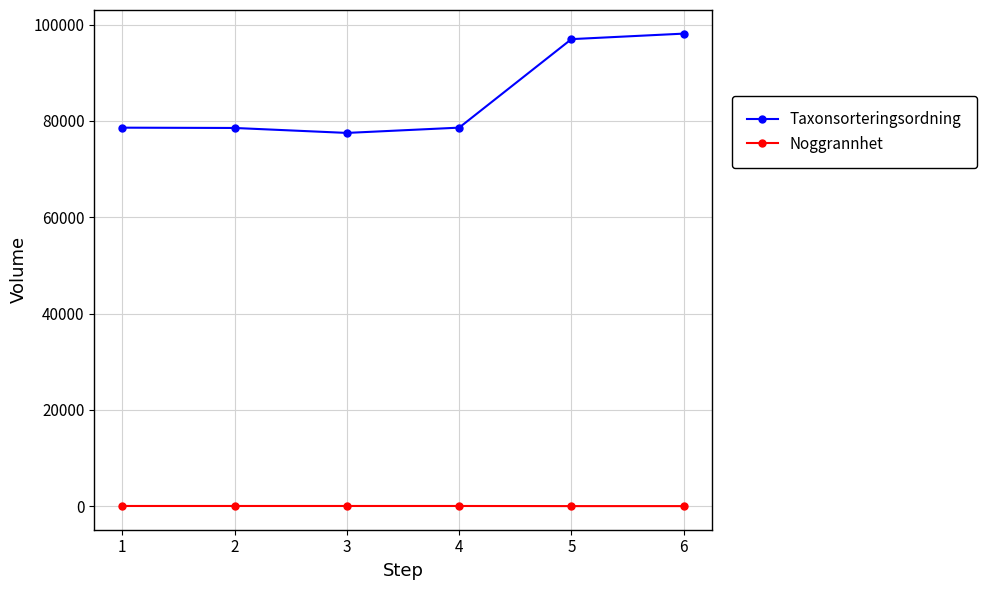

At how many categories does at least one series exceed 89209?

2